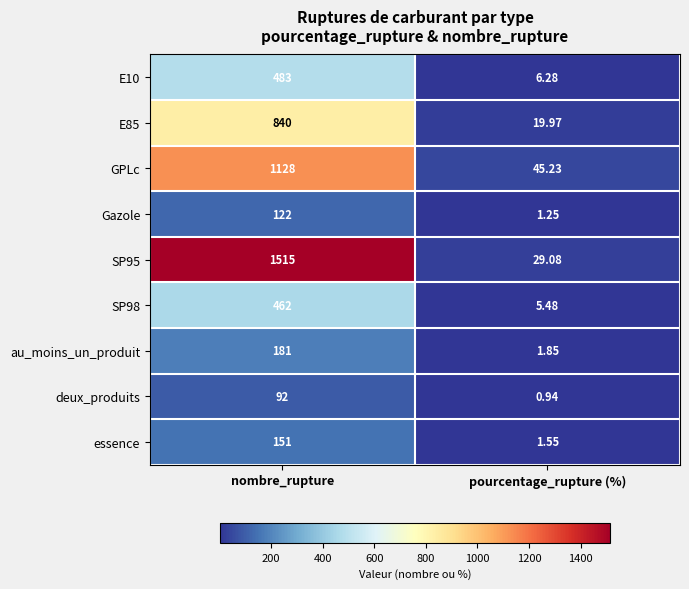

How many categories are shown in the chart?

2